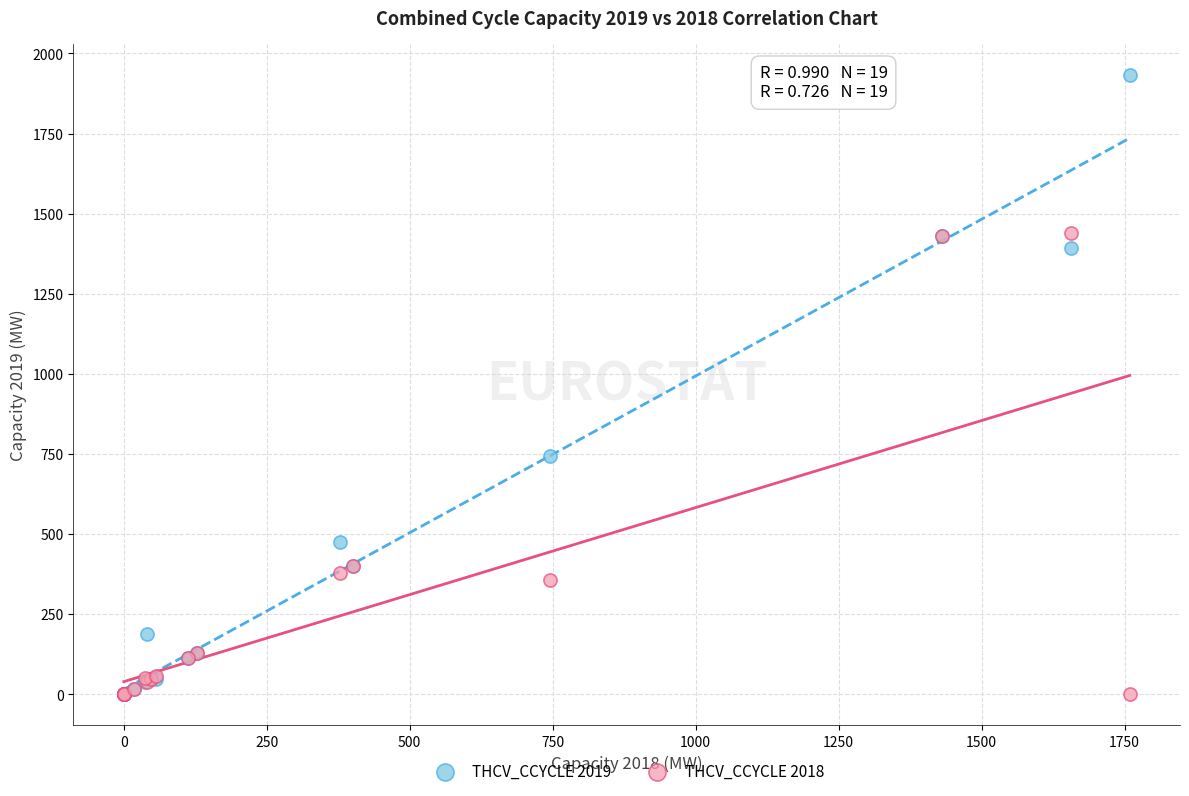

Which series contains the highest Y value?

THCV_CCYCLE 2019